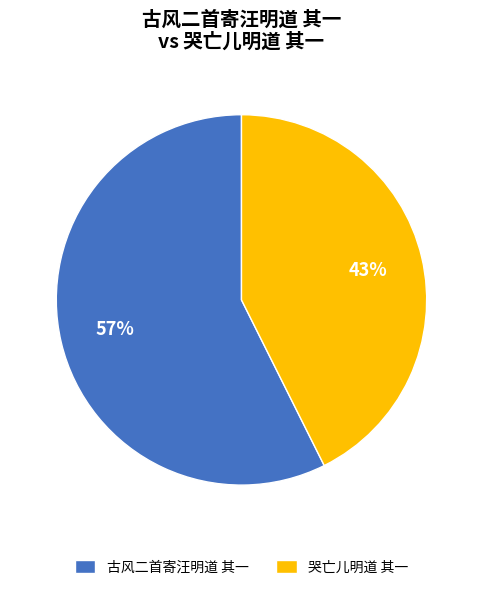

To the nearest percent, what portion does 哭亡儿明道 其一 represent?

43%